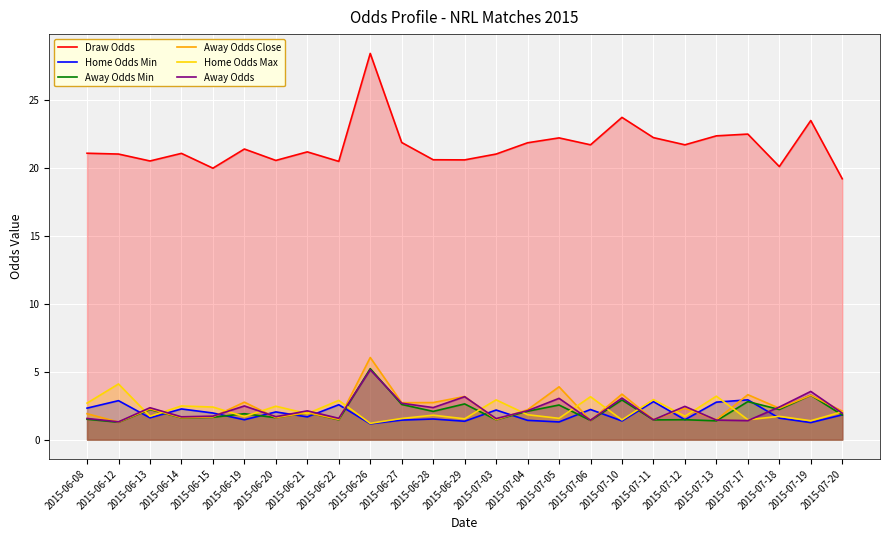

What is the average value of the Home Odds Min series?

1.9